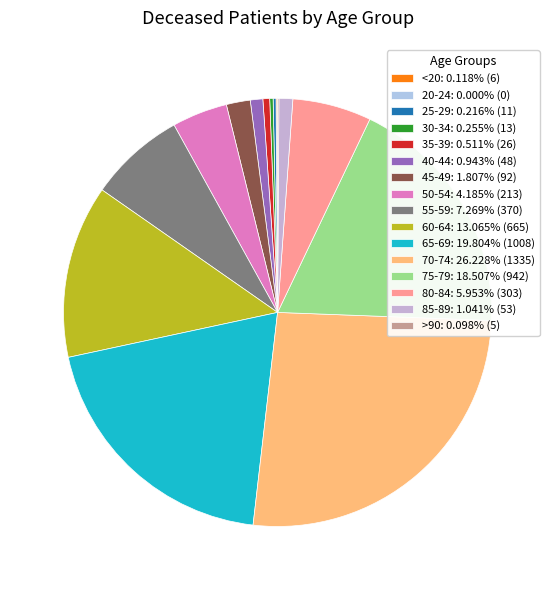

How many slices are in this pie chart?

16